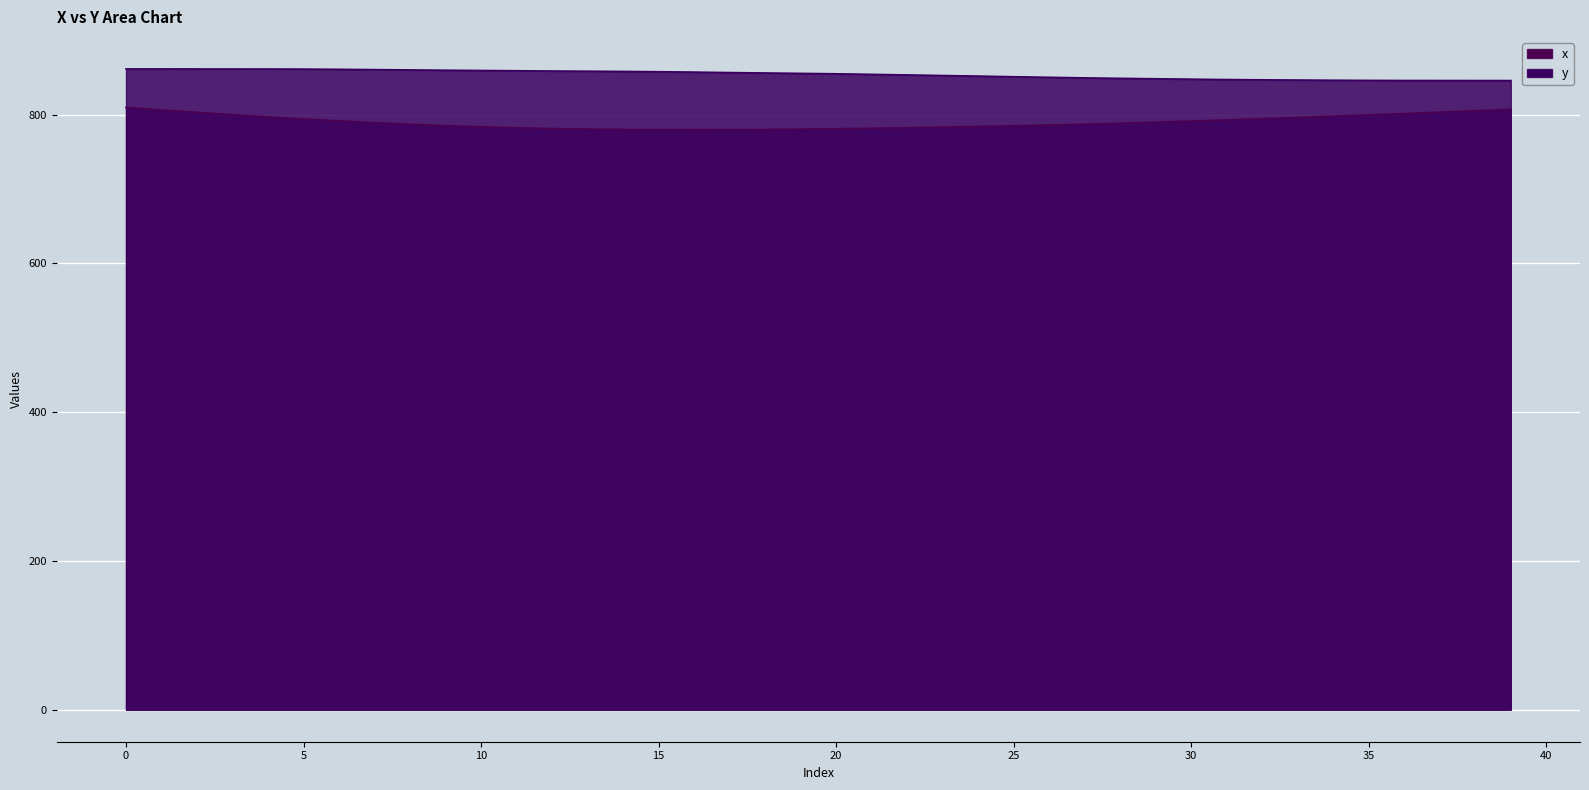

List the series in order of their peak value, lowest first.

x, y